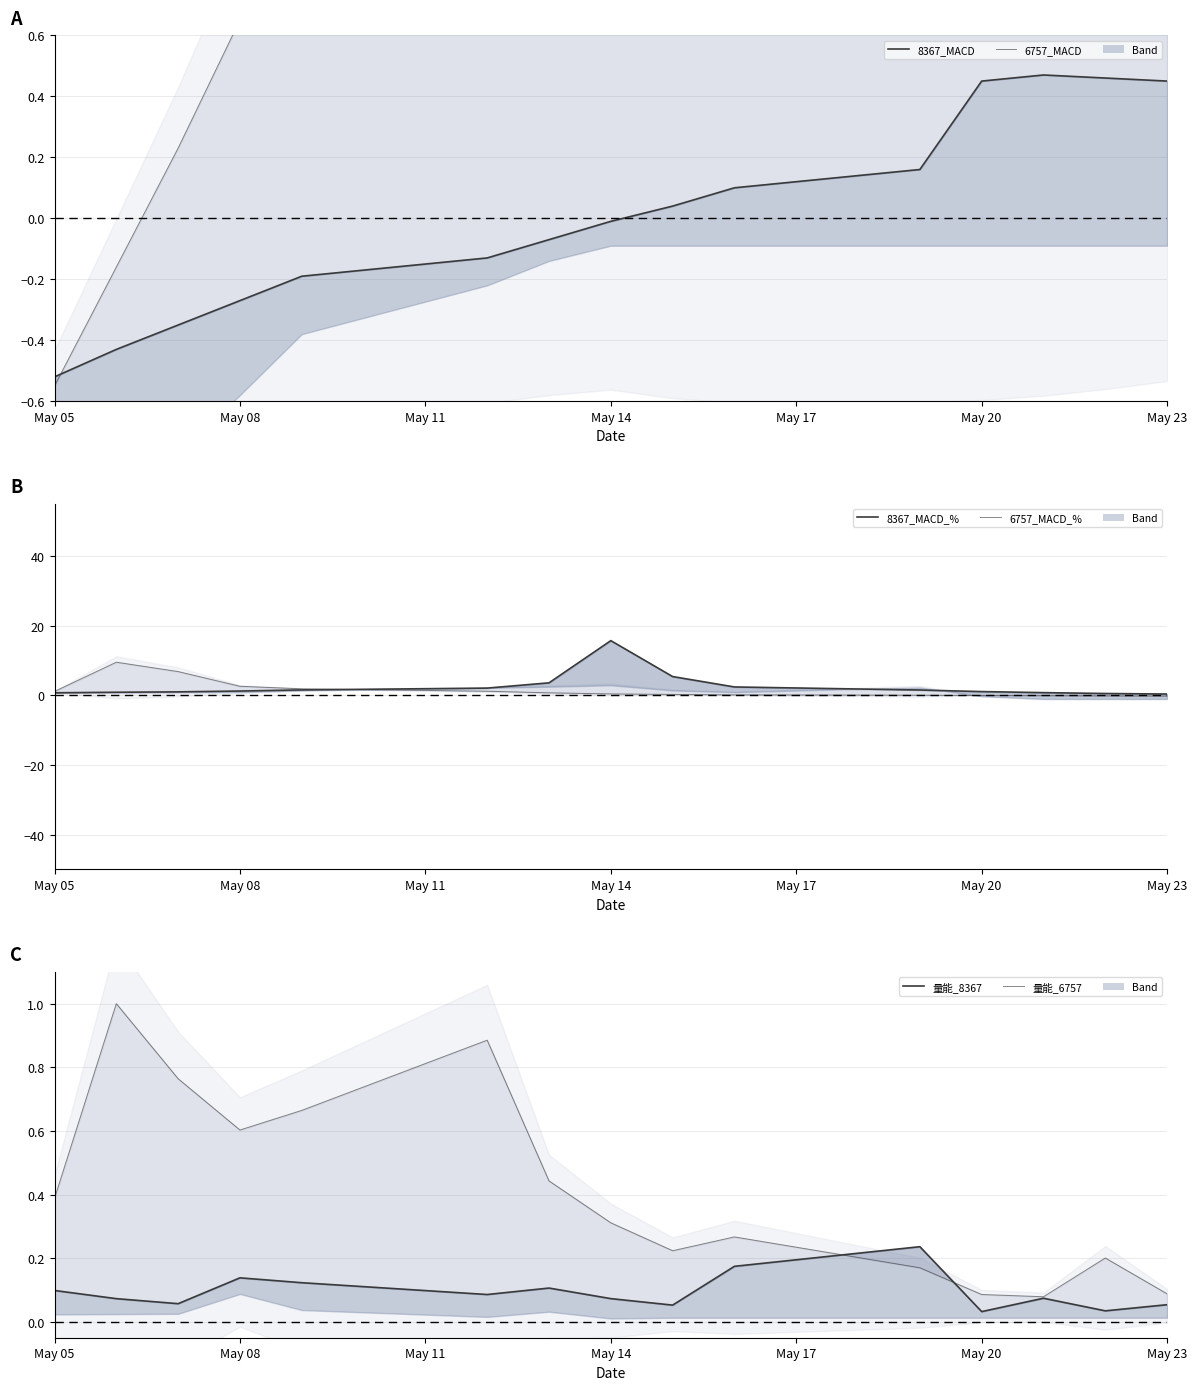

What is the maximum value for 8367_MACD?

0.5